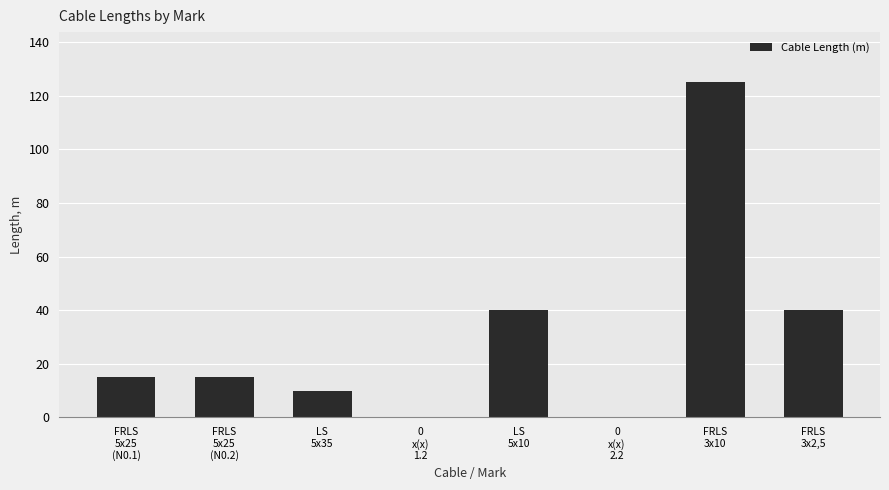

The value at FRLS
3x10 is 212. True or false?

False